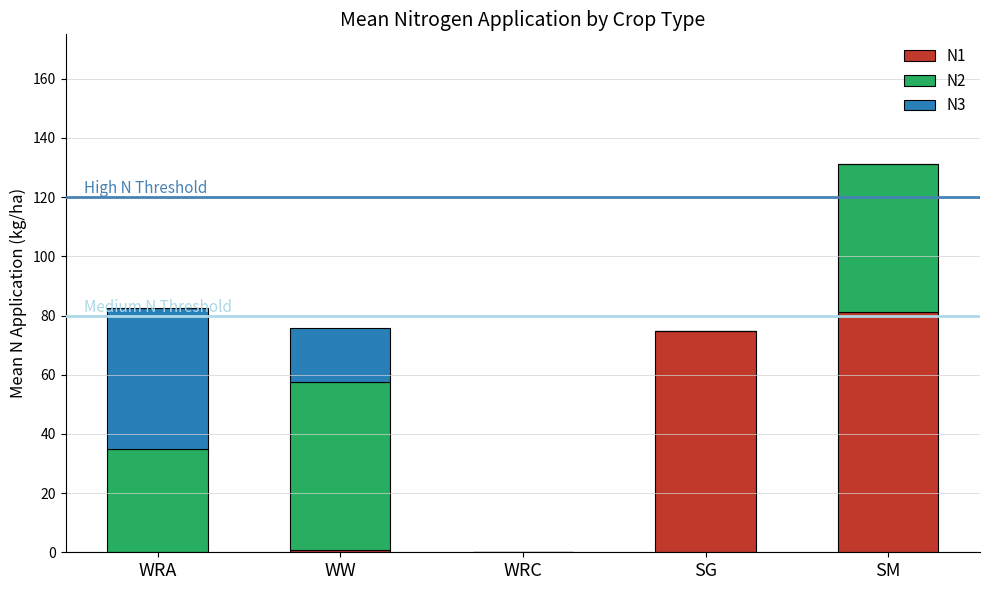

What is the difference between the N1 values at SG and WW?

73.8